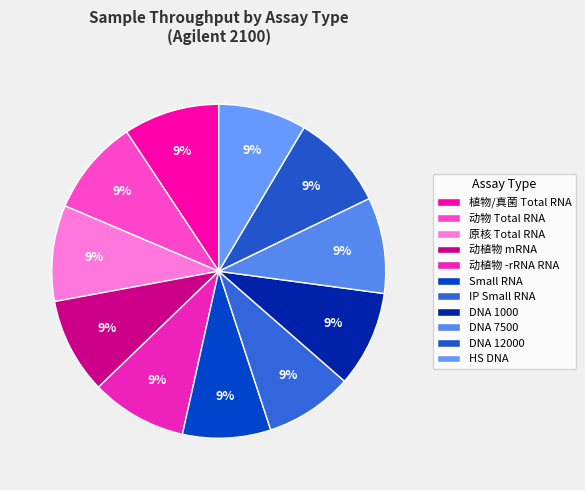

How many segments does this pie chart have?

11